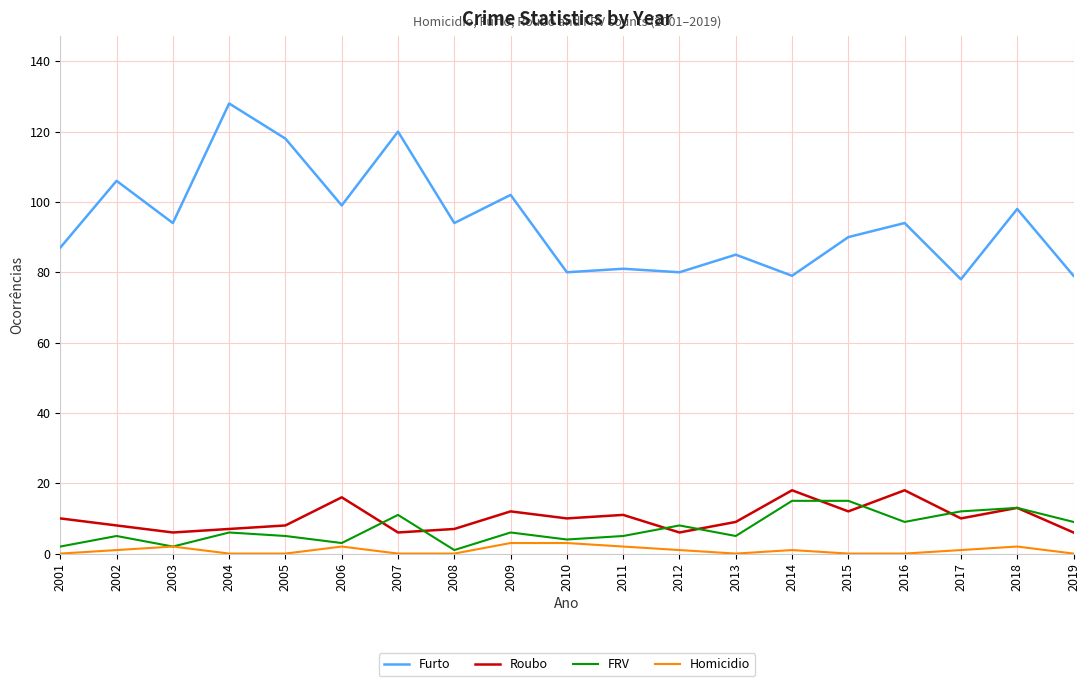

Between 2017 and 2018, which series saw the biggest shift?

Furto